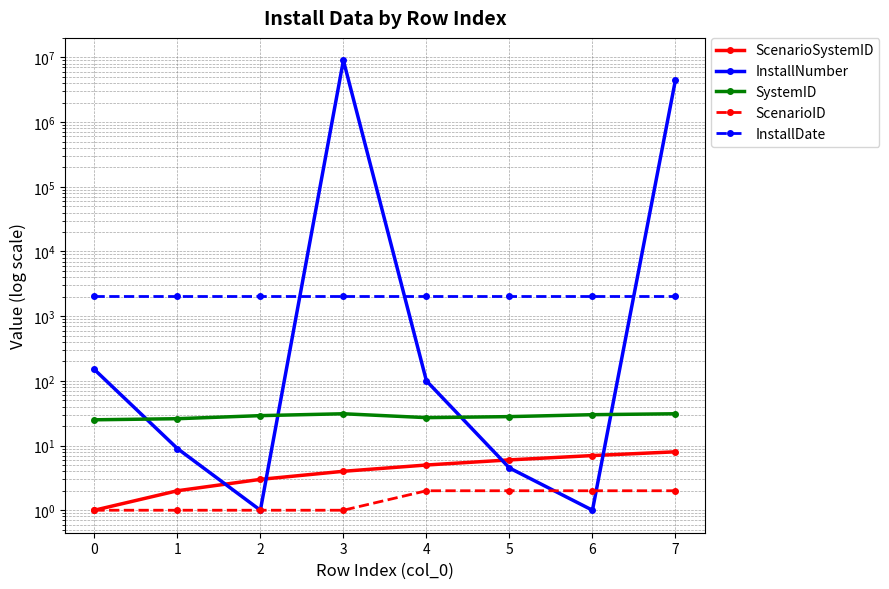

How many data points in ScenarioID are less than 2?

4